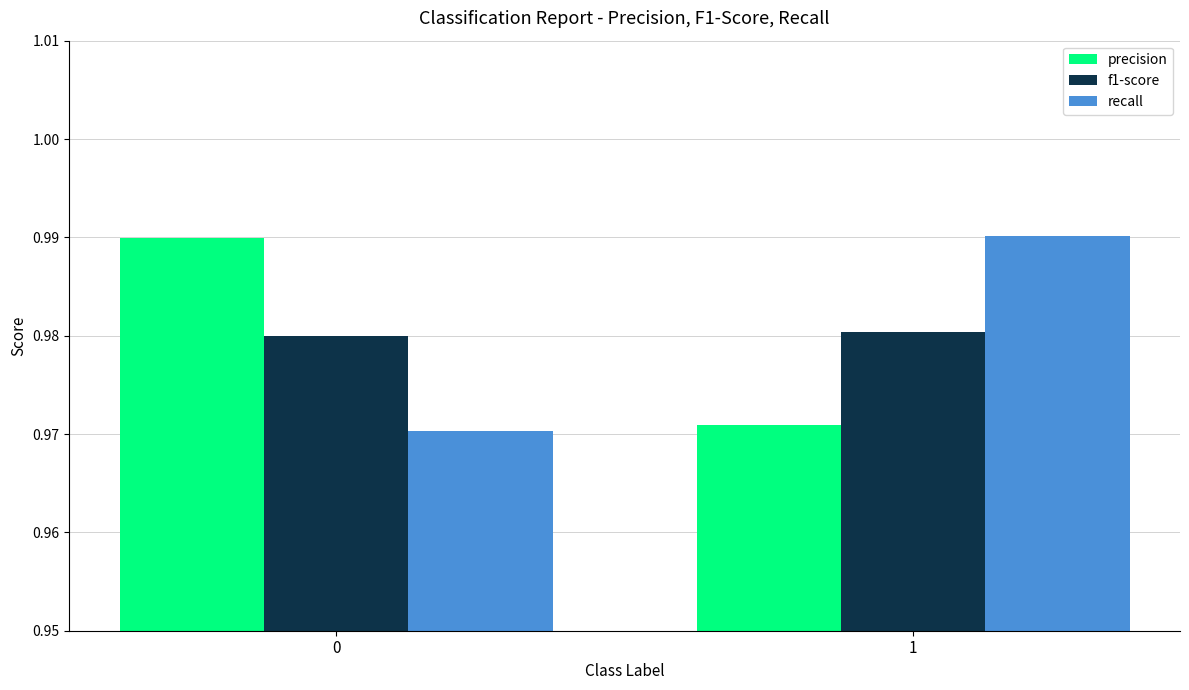

Are the bars horizontal?

No